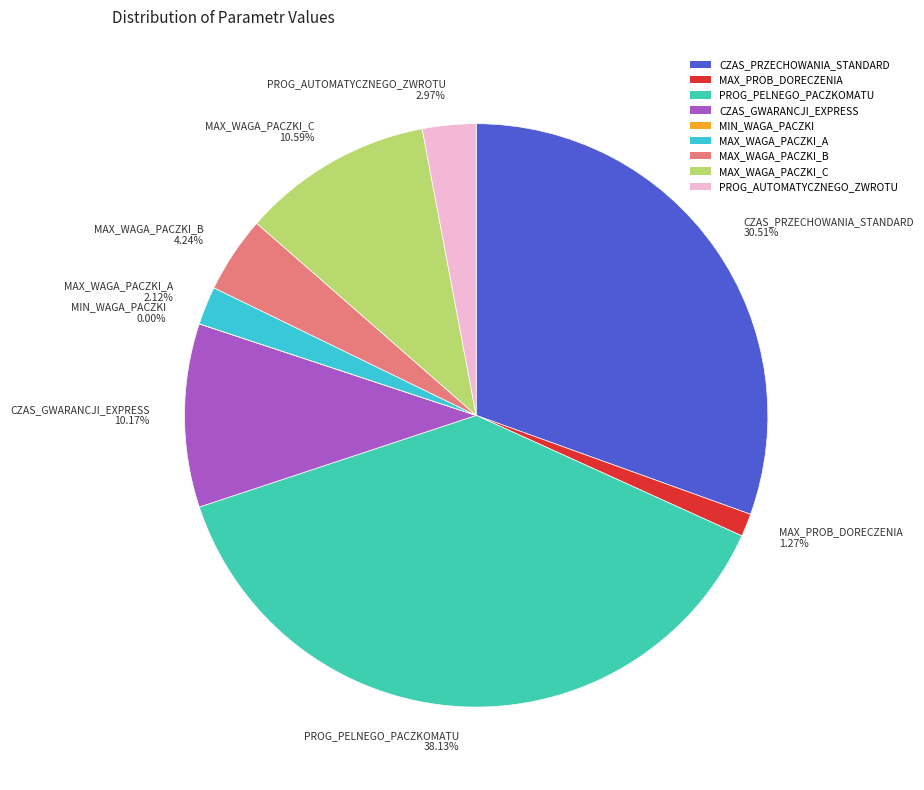

Is the sum of PROG_AUTOMATYCZNEGO_ZWROTU 2.97% and CZAS_GWARANCJI_EXPRESS 10.17% greater than half?

No